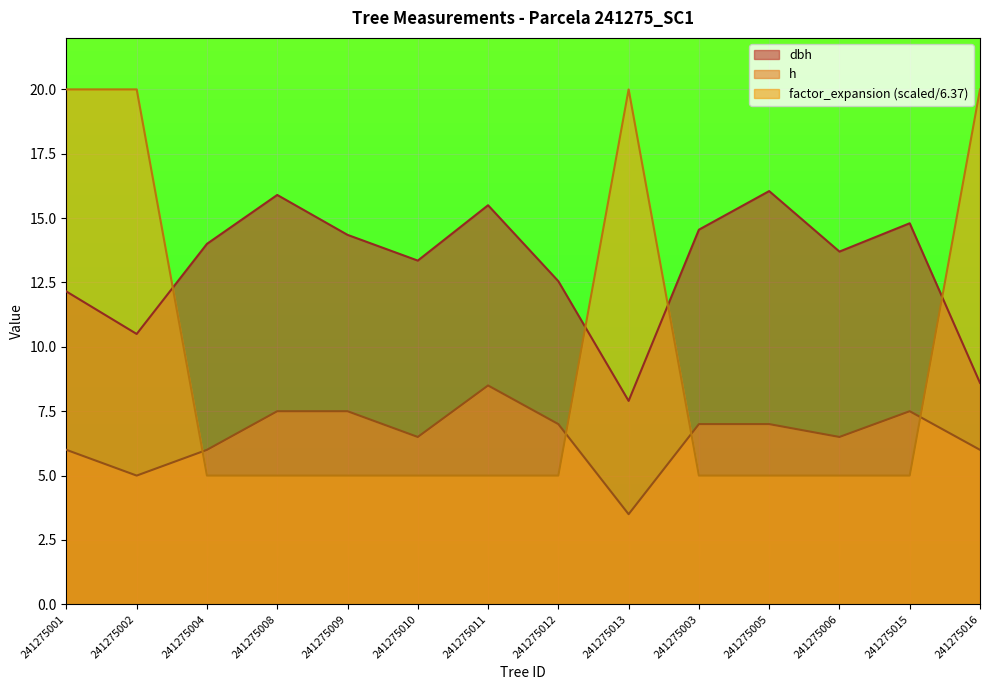

At which category does dbh reach its first local peak?

241275008